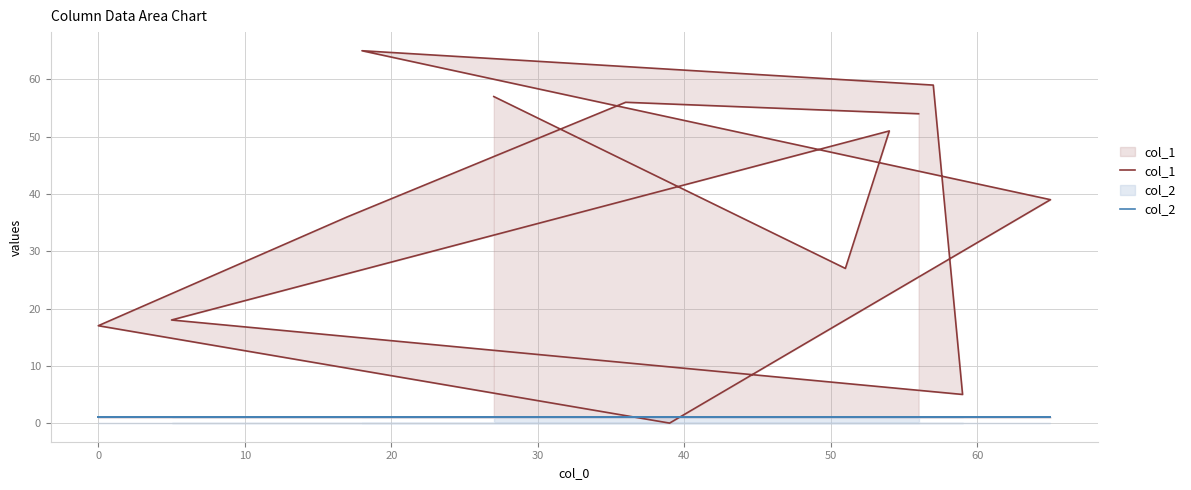

What is the maximum value shown in the chart?

65